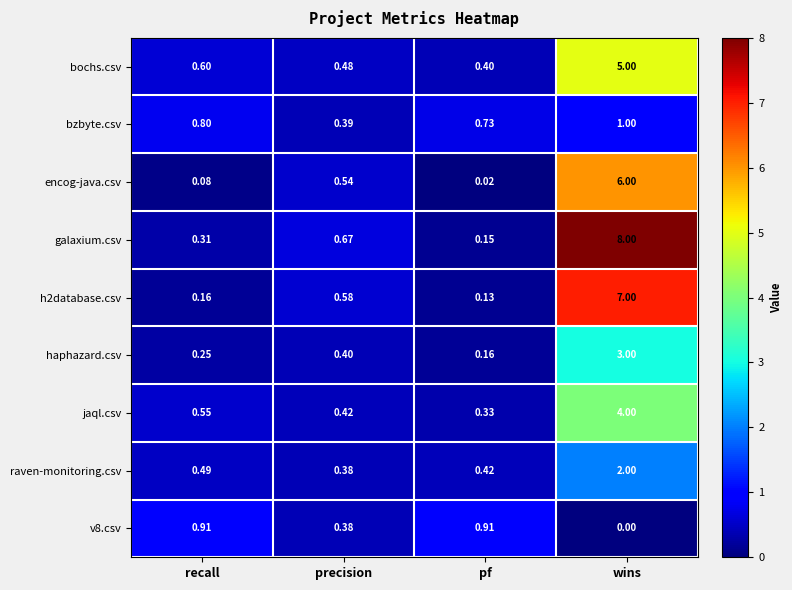

Between recall and wins, which series saw the biggest shift?

galaxium.csv